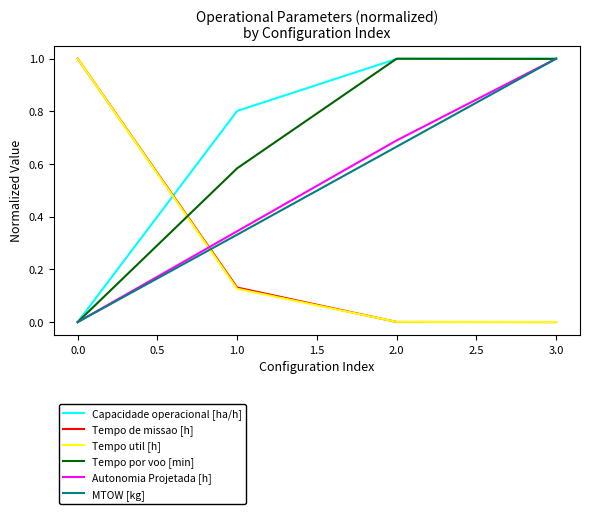

What is the spread (max minus min) of values at 0.0?

1.0